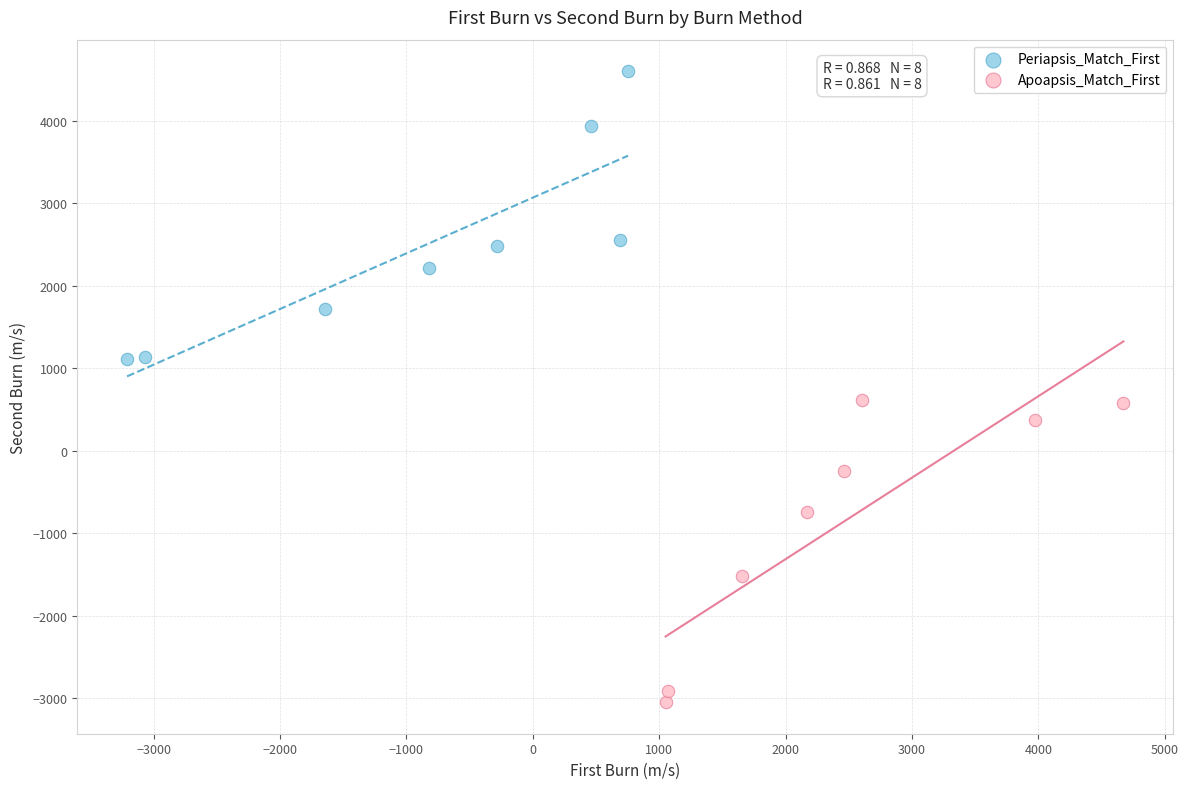

Which series contains the highest Y value?

Periapsis_Match_First